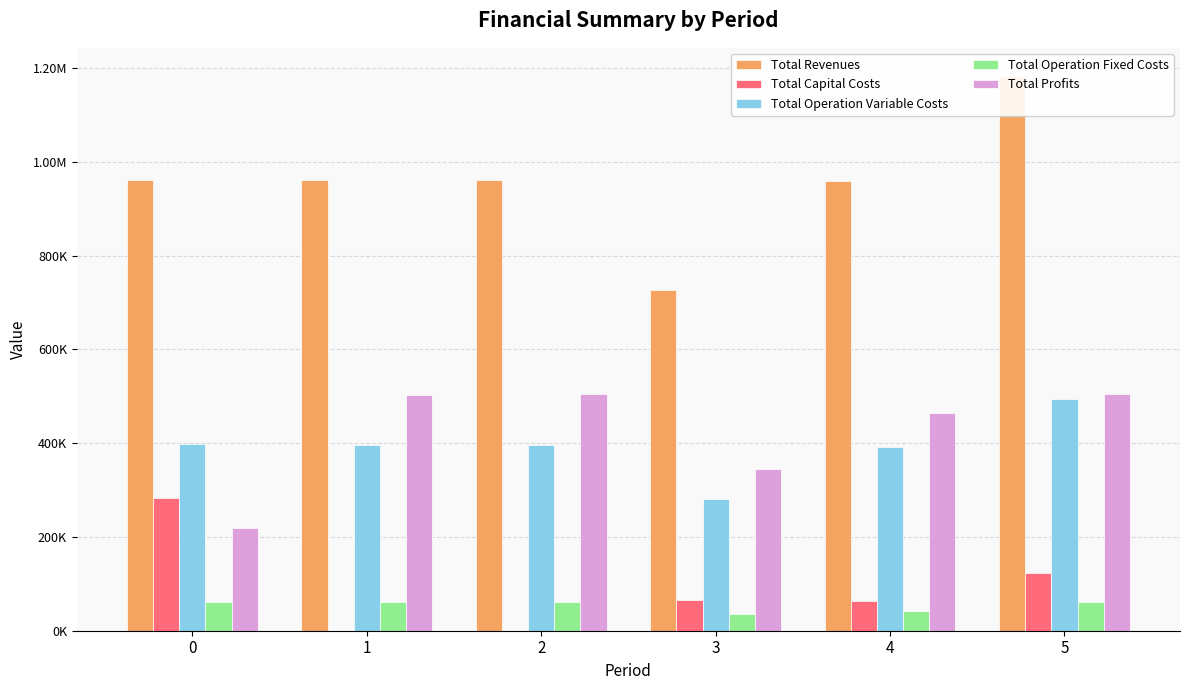

Reading left to right, list all the values displayed in this chart.

Total Revenues: 961333.3	961333.3	961333.3	727591.1	959754.8	1183929.6
Total Capital Costs: 283312.0	0.0	0.0	66400.0	63104.0	124064.0
Total Operation Variable Costs: 397864.1	396916.7	395967.9	280952.5	391891.6	493749.0
Total Operation Fixed Costs: 61451.6	61451.6	61451.6	34801.7	41480.7	61827.7
Total Profits: 218705.5	502965.0	503913.8	345436.8	463278.5	504288.9